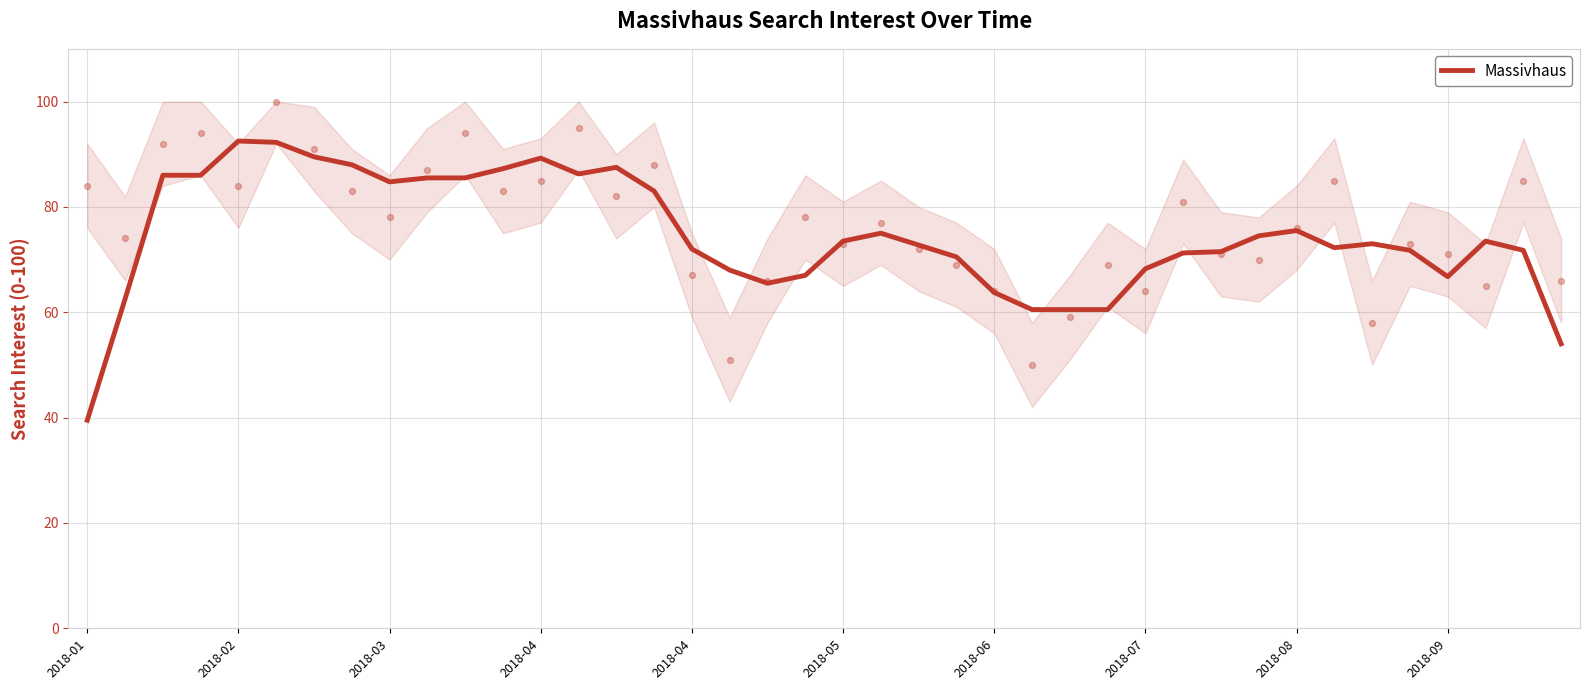

What is the change in value from 2018-01 to 10?

+46.0